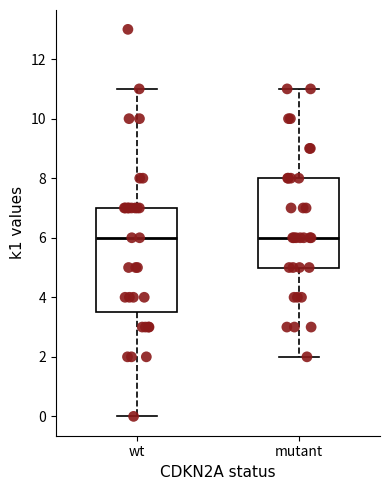

Reading left to right, read every box against the y-axis: the position of its median line, the range the box covers, and the ends of its whiskers. The values are not printed on the chart, so give them approximately, as read against the axis.

wt: median 6.0, box 3.6 to 7.0, whiskers 0.0 to 11.0
mutant: median 6.0, box 5.0 to 8.0, whiskers 2.0 to 11.0